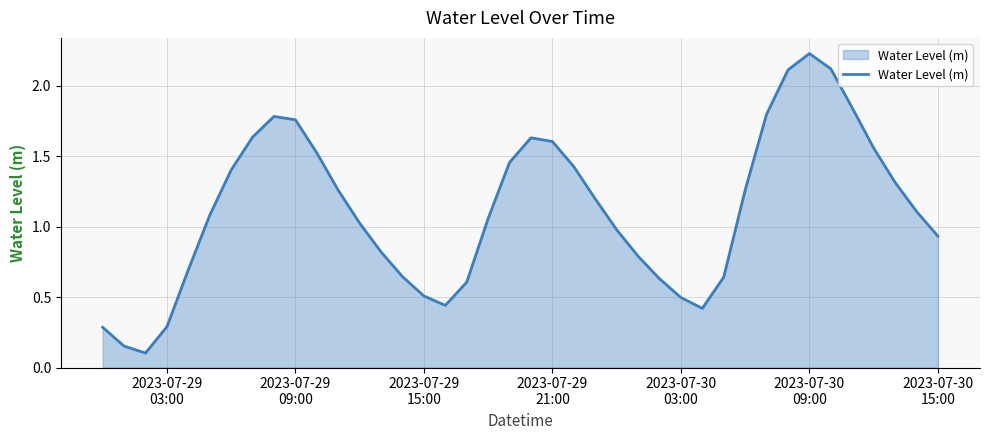

What is the difference between the maximum and minimum values?

2.1